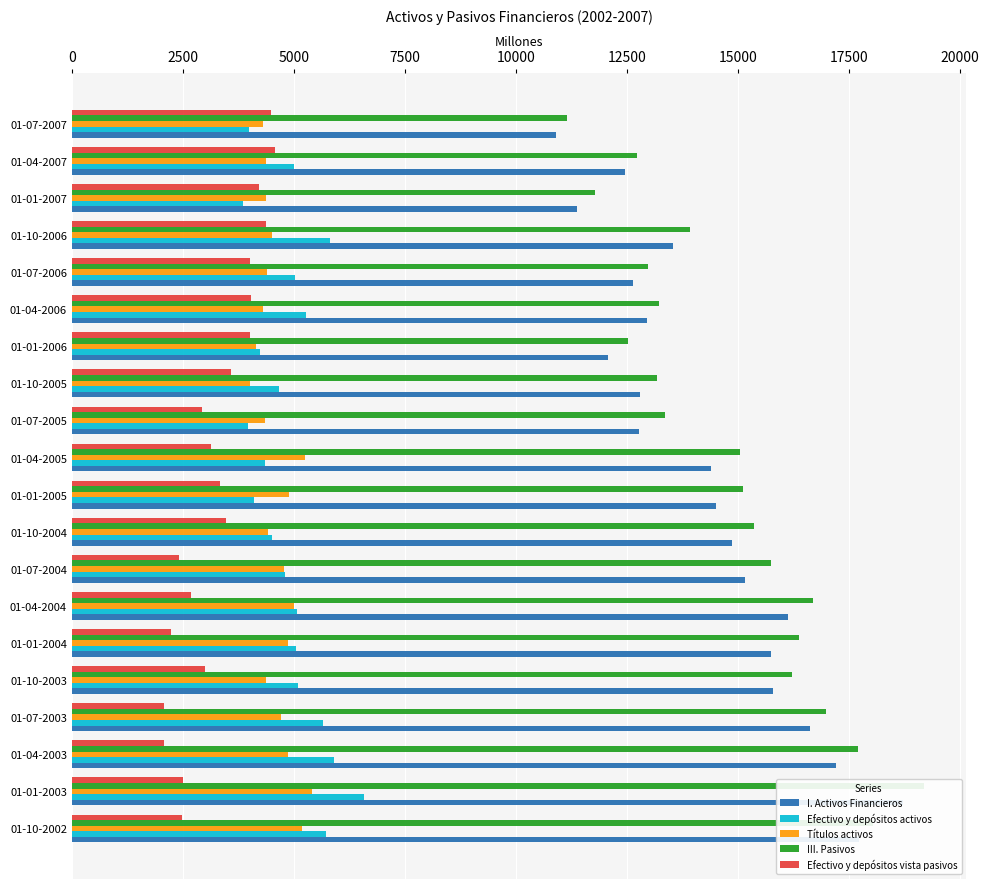

Rank the series at 01-04-2004 from lowest to highest value.

Efectivo y depósitos vista pasivos, Títulos activos, Efectivo y depósitos activos, I. Activos Financieros, III. Pasivos